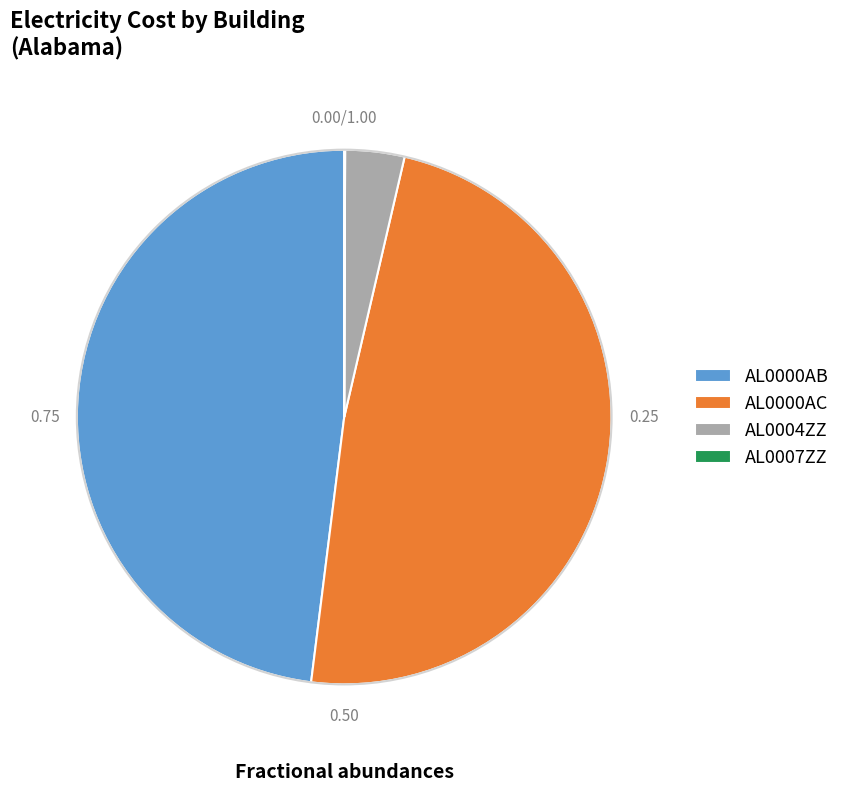

Is there a majority slice in this chart?

No